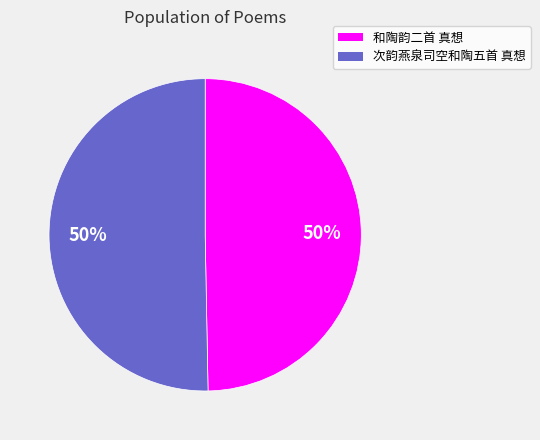

To the nearest percent, what portion does 次韵燕泉司空和陶五首 真想 represent?

50%